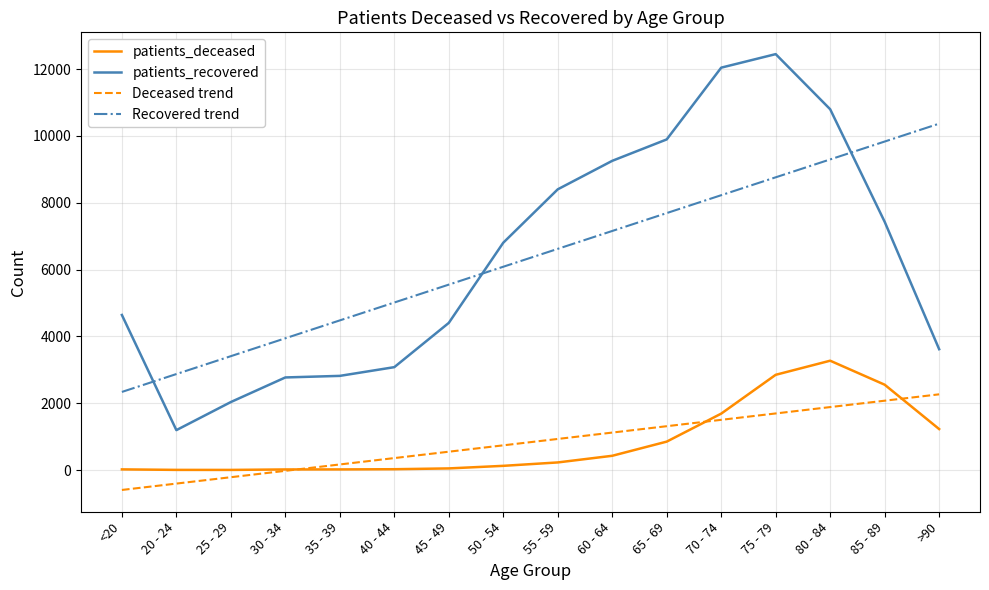

True or false: patients_deceased and patients_recovered cross at least once.

False